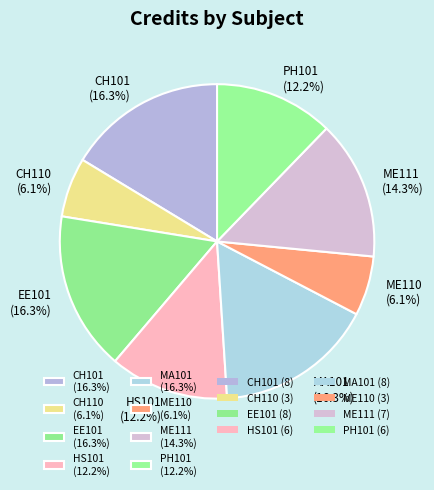

Approximately how many times larger is the value at HS101 (12.2%) compared to ME110 (6.1%)?

2.0